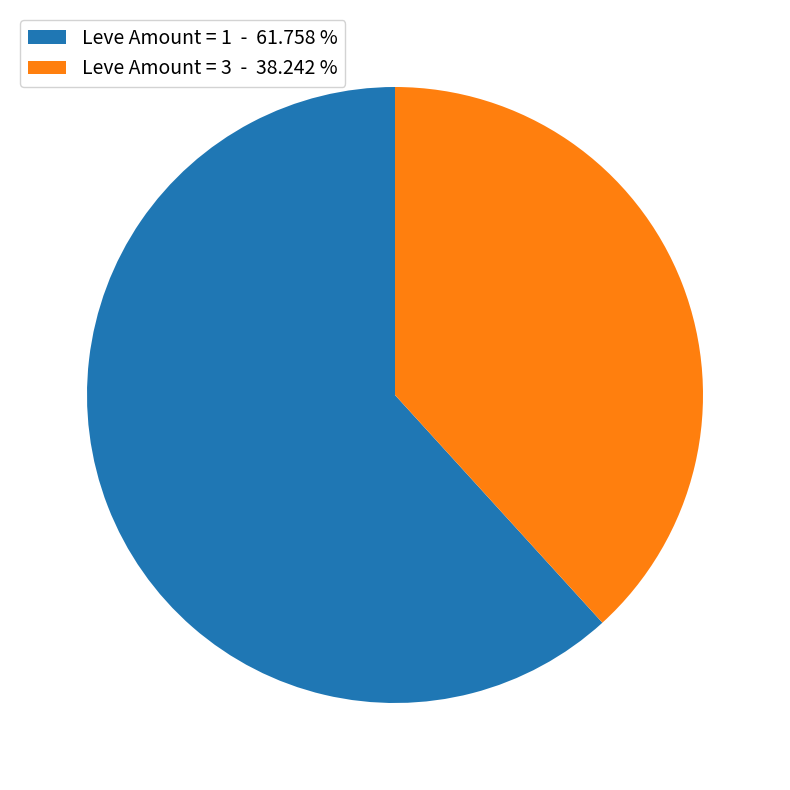

Is there any slice that represents more than half of the pie?

Yes